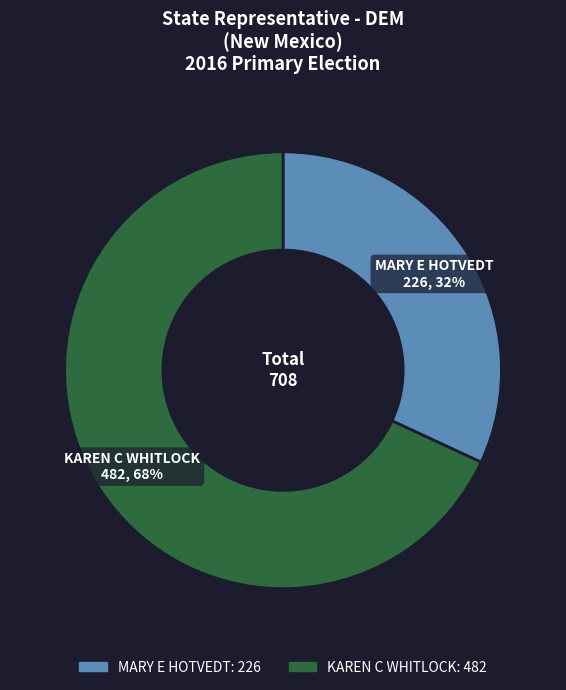

Count the number of slices in the pie.

2